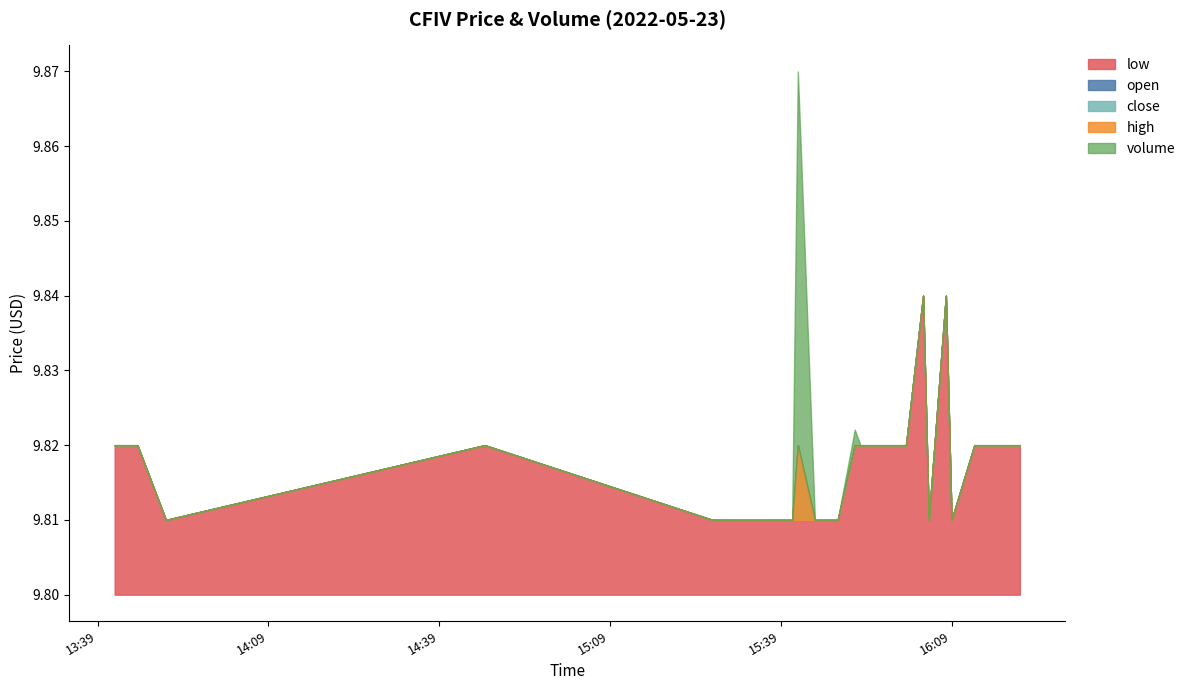

True or false: high has a value of 14.3 at 2022-05-23 15:27:00.

False